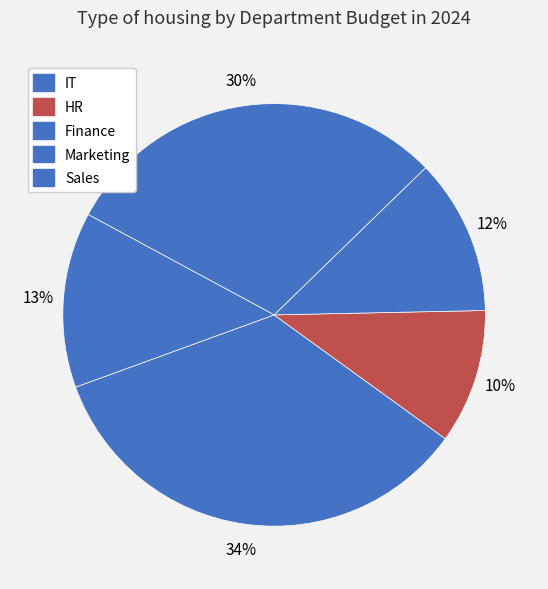

Which slice is the smallest?

HR